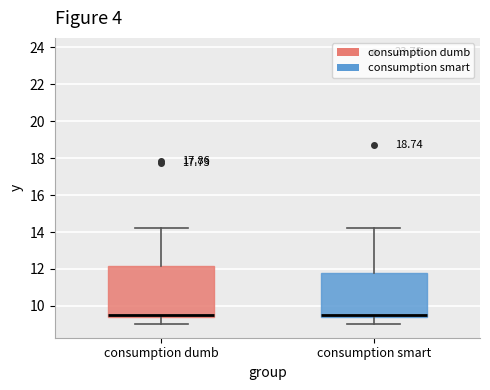

Comparing the boxes themselves (not the whiskers), which one is the tallest?

consumption dumb